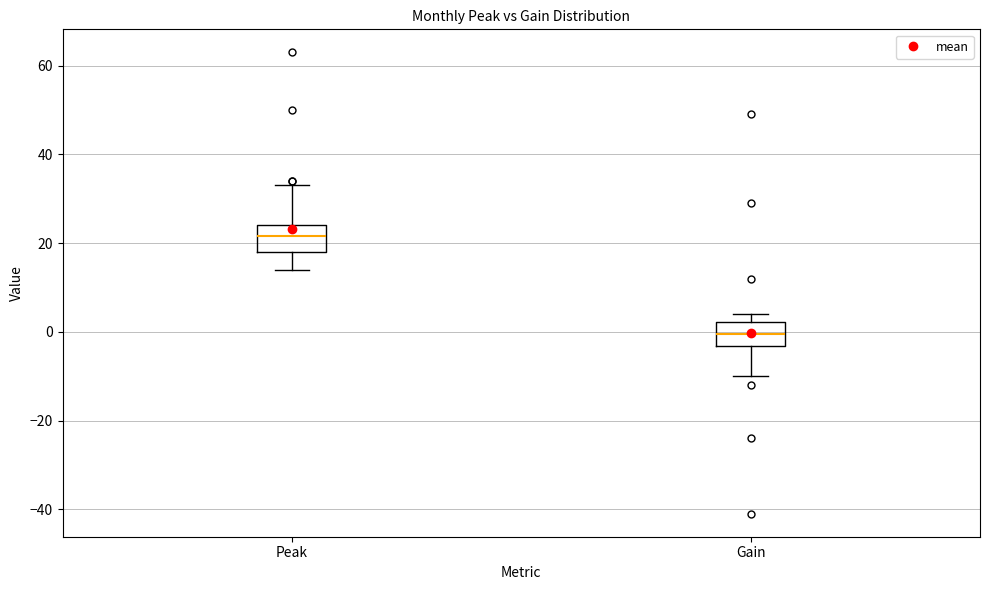

Where does the median line of the box for Gain sit on the y-axis? The values are not printed on the chart, so give them approximately, as read against the axis.

0